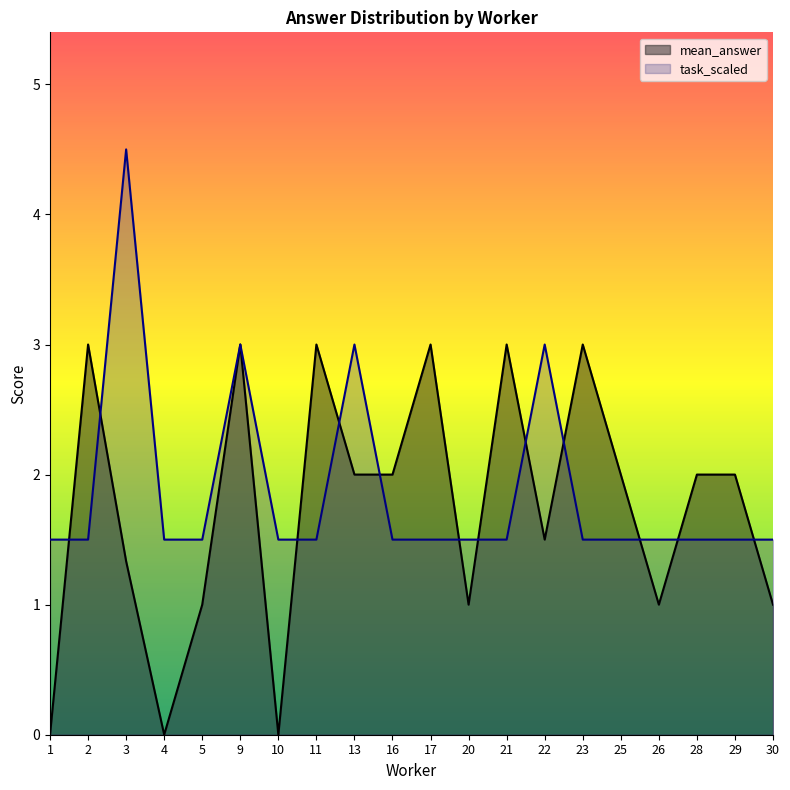

Which series has the largest range (max minus min)?

task_scaled